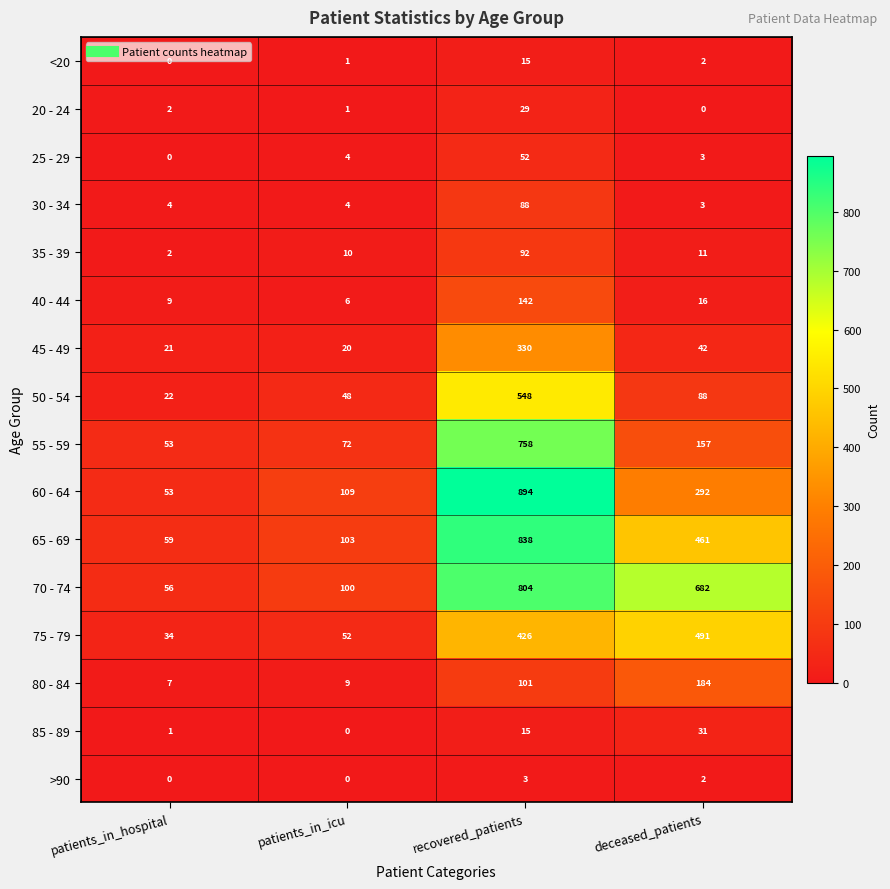

What is the difference between the <20 values at patients_in_hospital and recovered_patients?

15